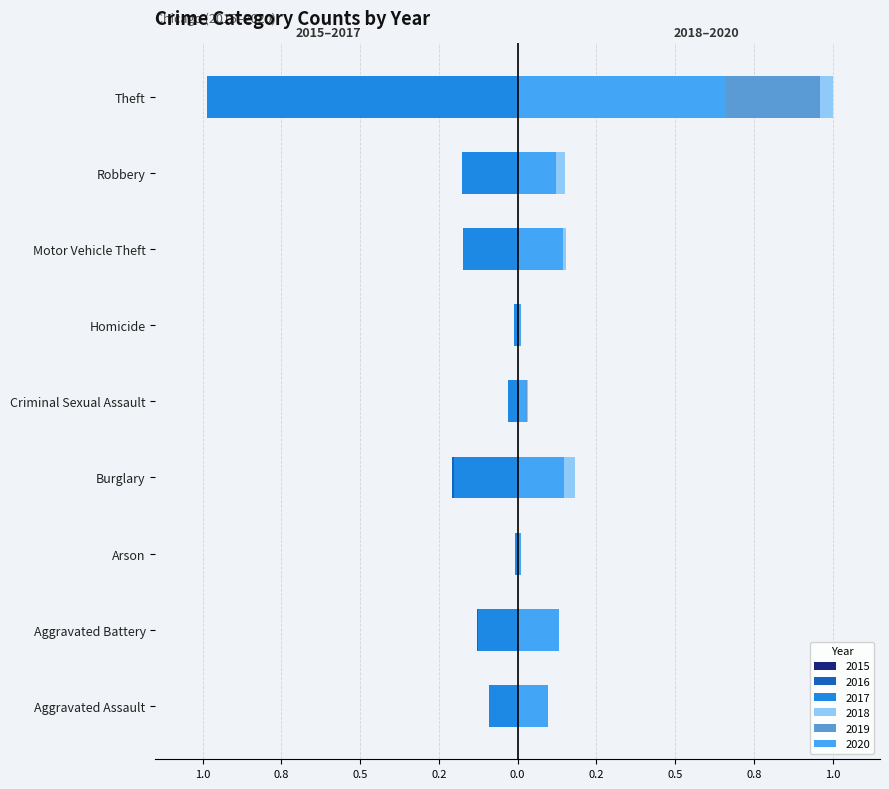

What value does the 2020 series have at Aggravated Battery?

0.1